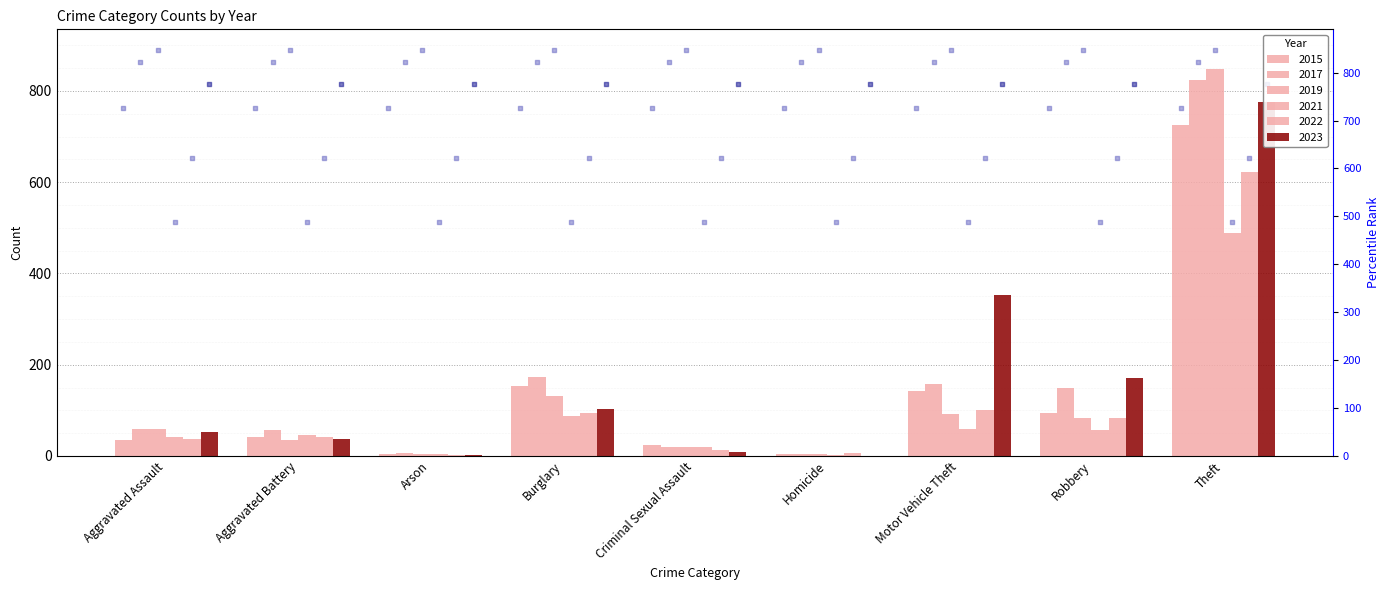

At how many categories does at least one series exceed 300?

2